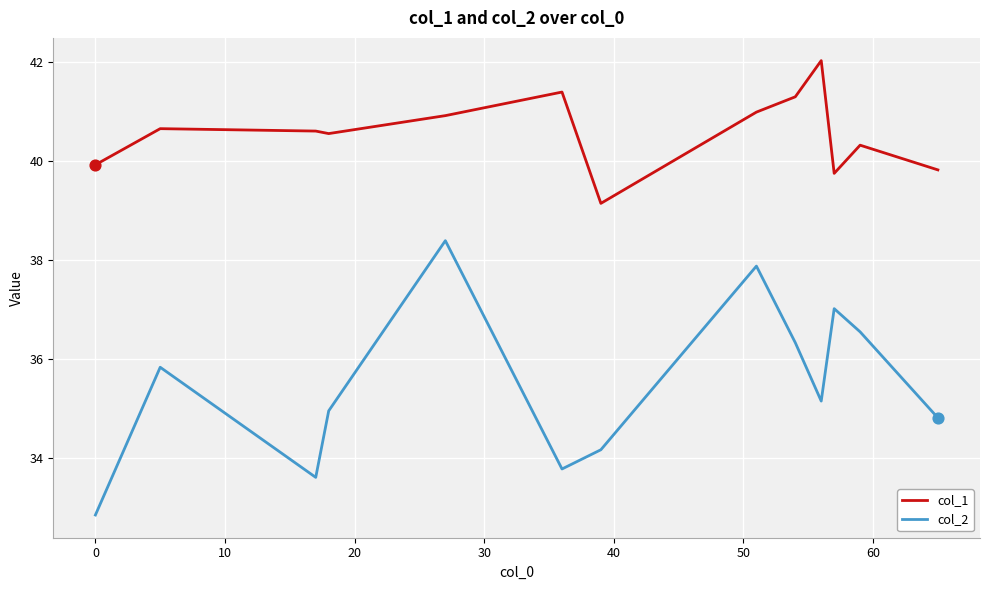

Which series has the largest total across all categories?

col_1